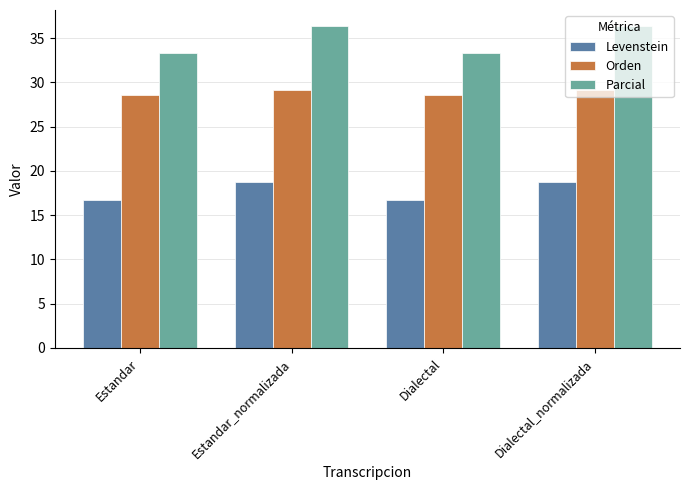

How many bars are there in each group?

3